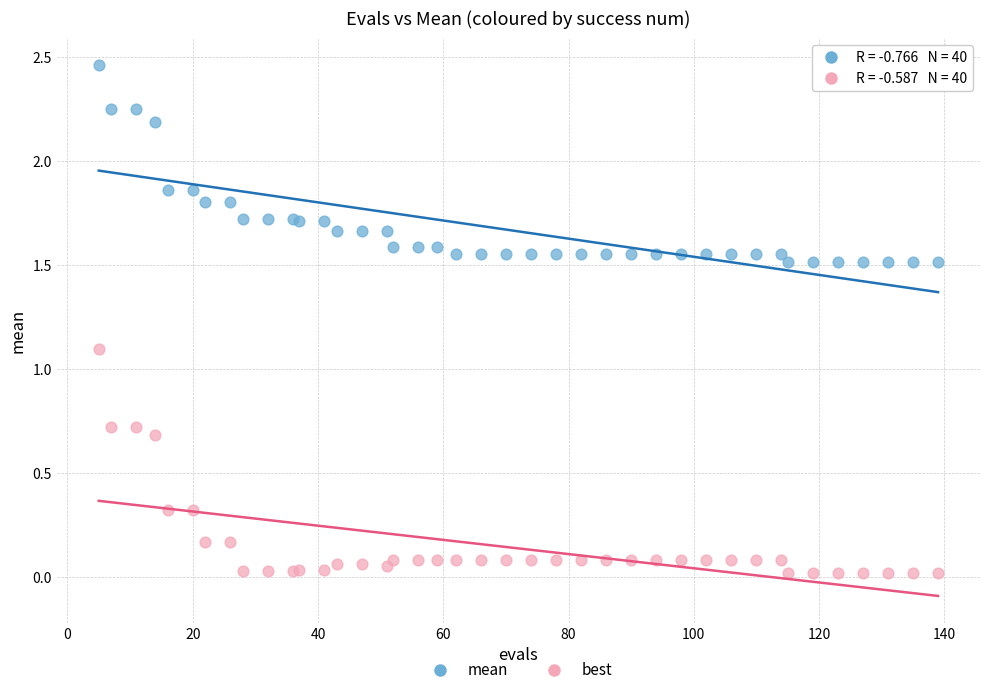

Which series reaches the maximum Y coordinate?

mean